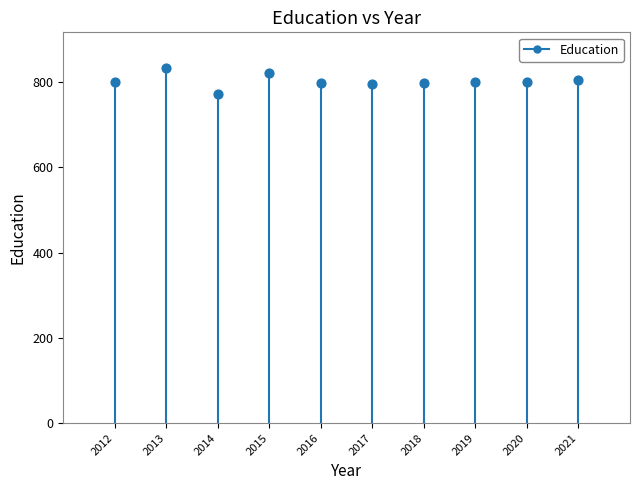

What is the average Y value?

802